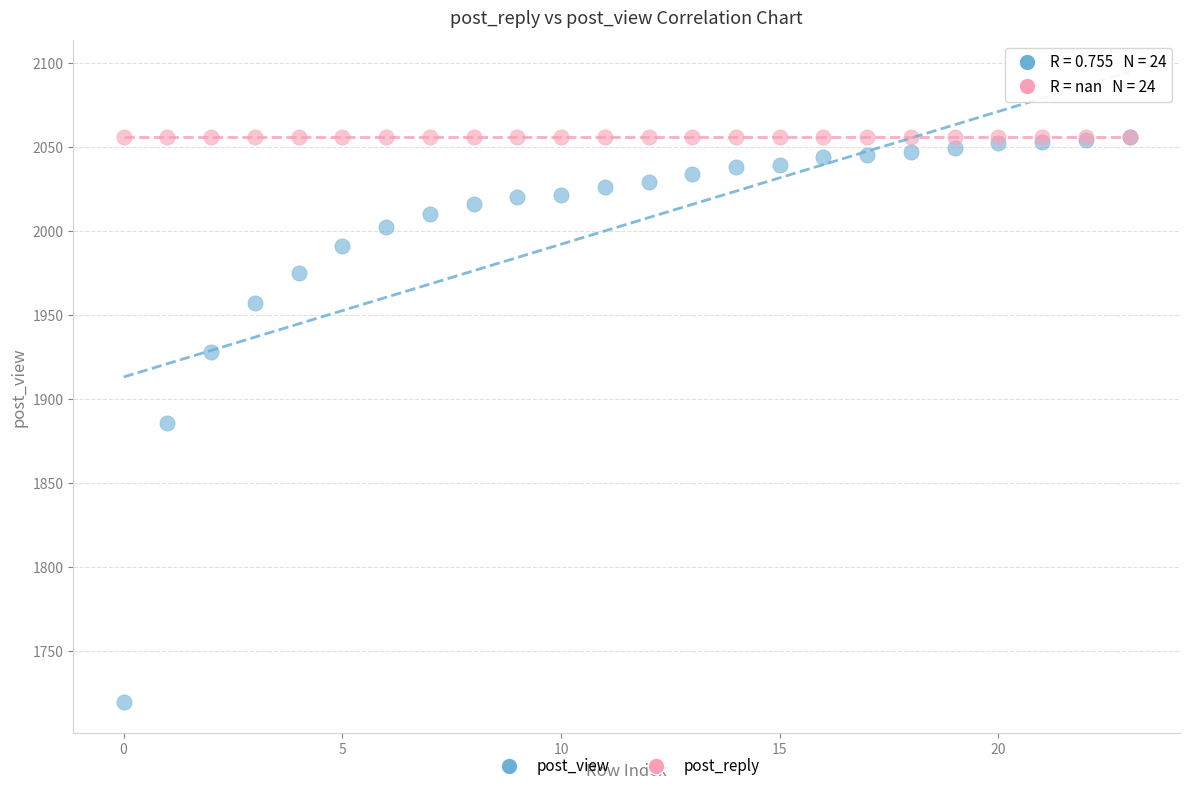

What are all the series names shown in the legend?

post_view, post_reply